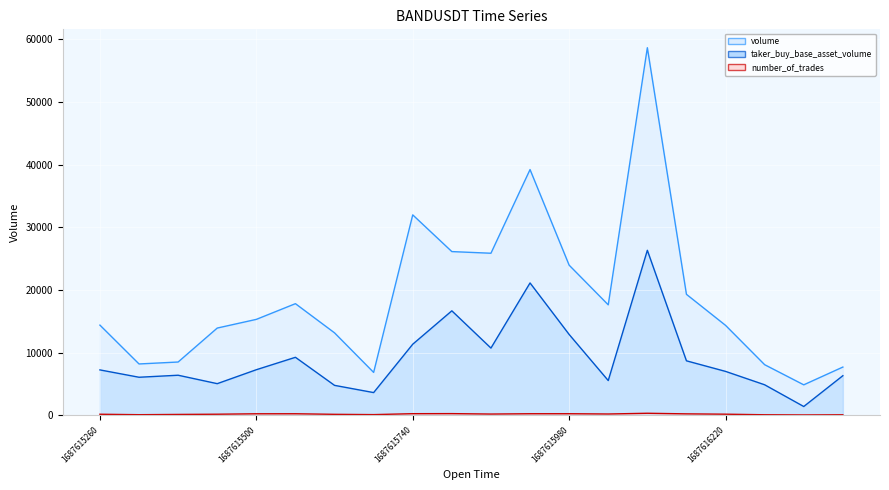

True or false: taker_buy_base_asset_volume line and number_of_trades line intersect in this chart.

False